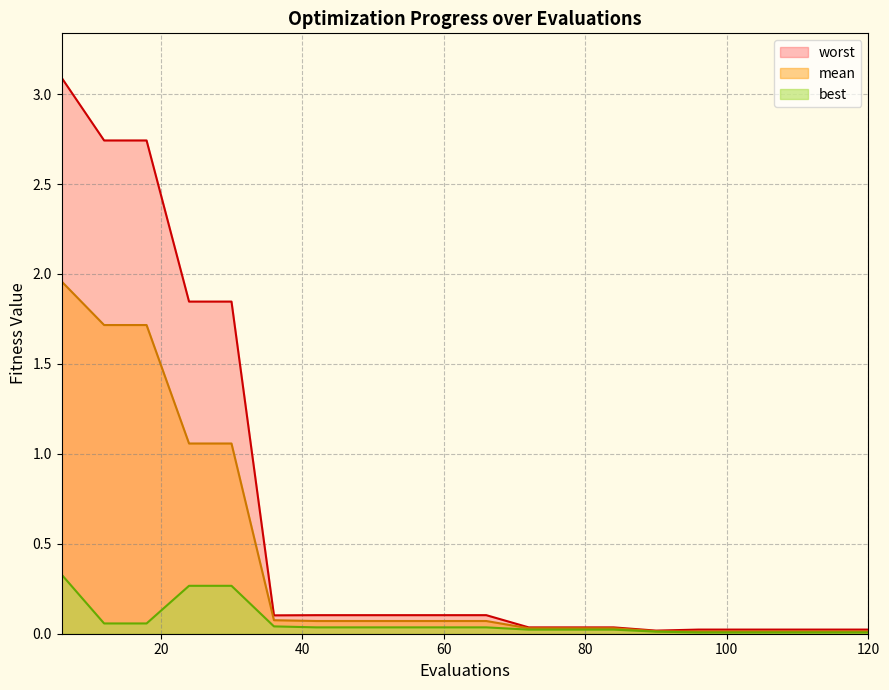

What is the average value of the best series?

0.1